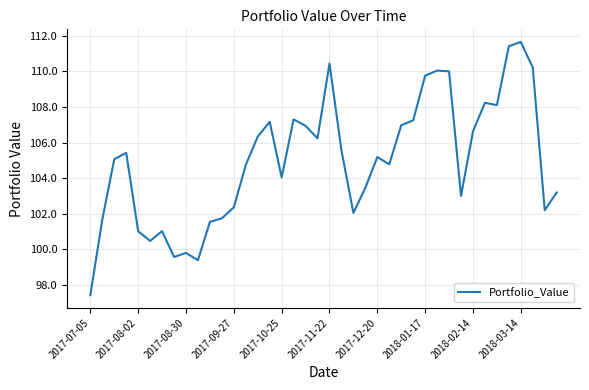

What is the difference between the maximum and minimum values?

14.2